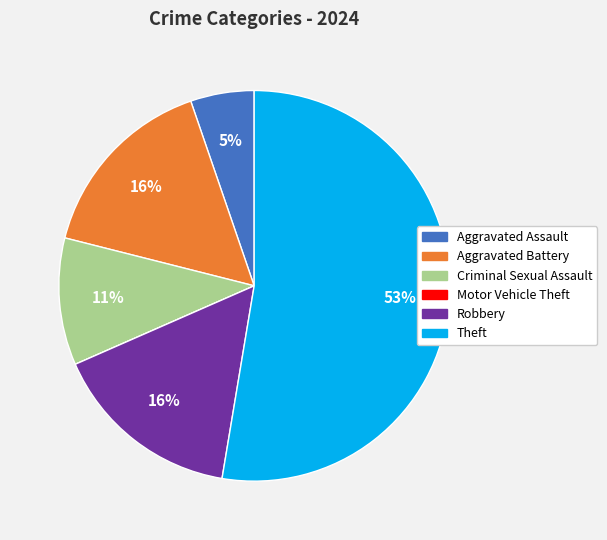

Which category has the biggest portion of the pie?

Theft